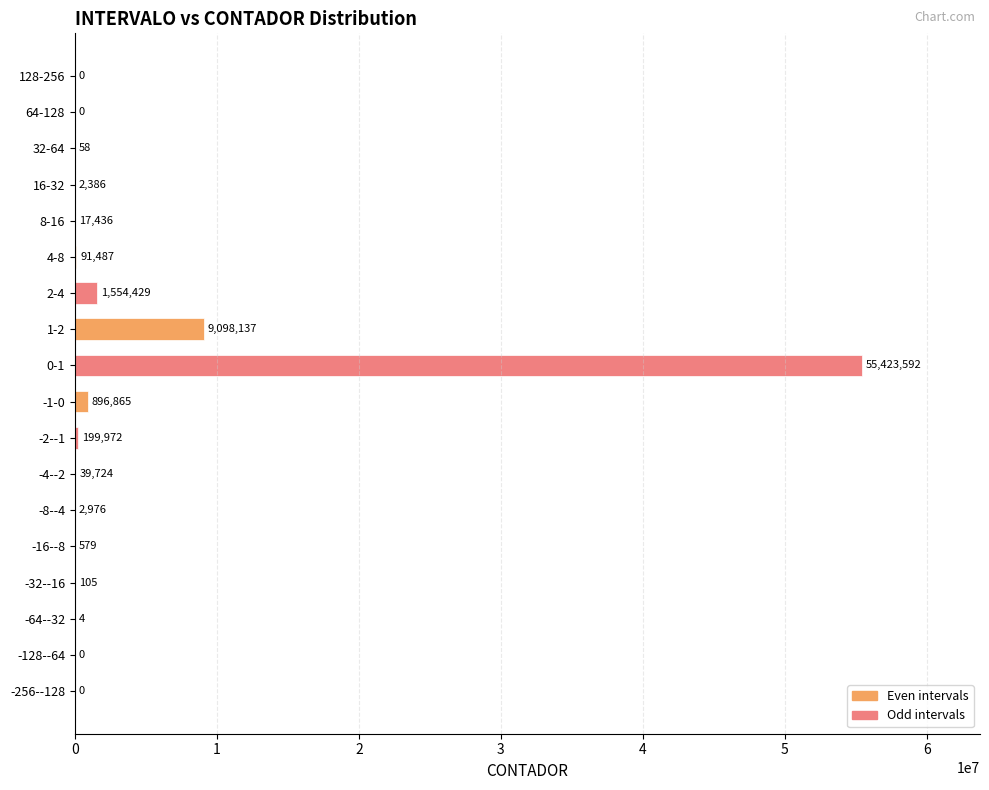

At which label is the value closest to 27711796?

1-2